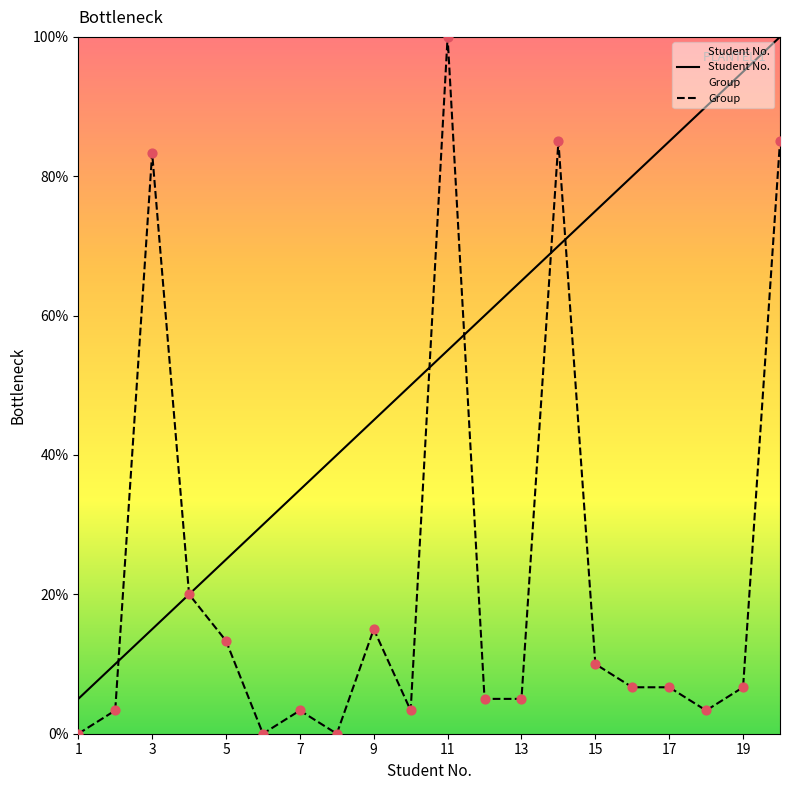

Is the value of Group at 13 greater than the value of Student No. at 15?

No